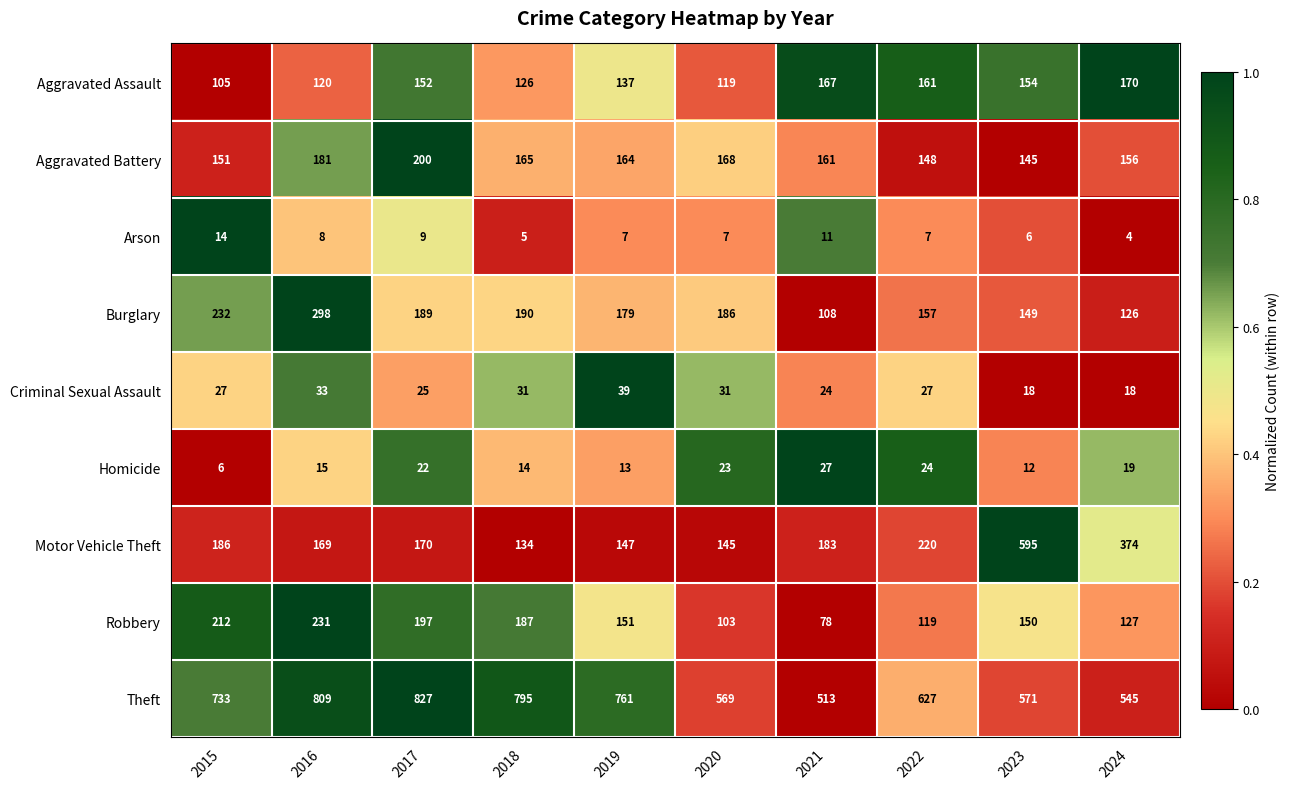

What is the approximate value of Burglary at 2017, to the nearest 5?

190